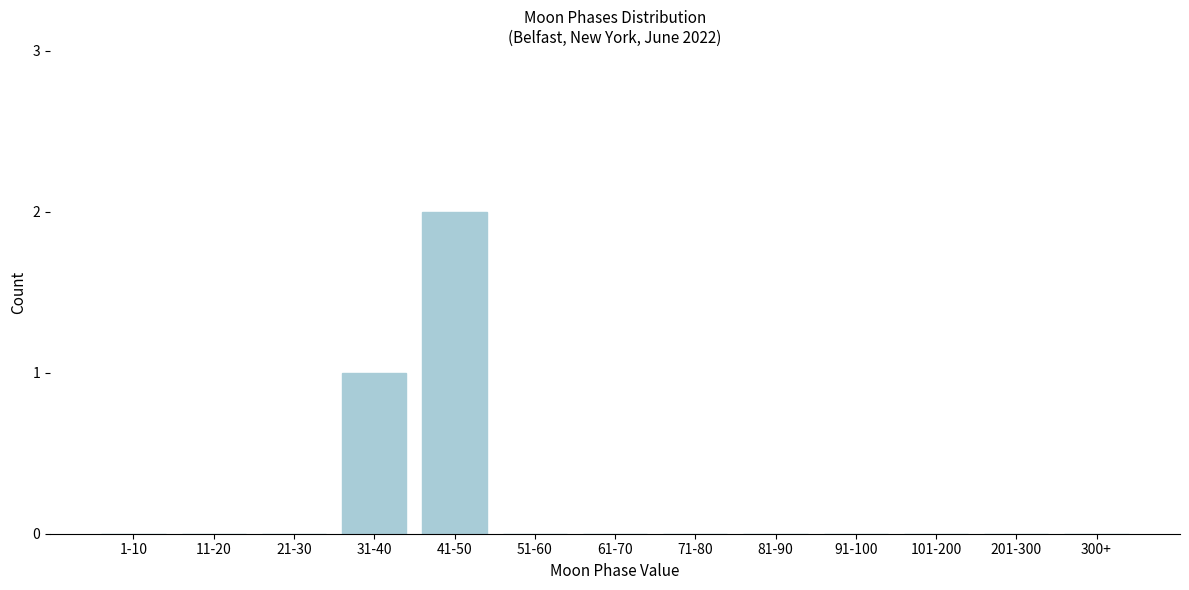

Reading left to right, transcribe all the data shown in this chart.

1-10=0	11-20=0	21-30=0	31-40=1	41-50=2	51-60=0	61-70=0	71-80=0	81-90=0	91-100=0	101-200=0	201-300=0	300+=0